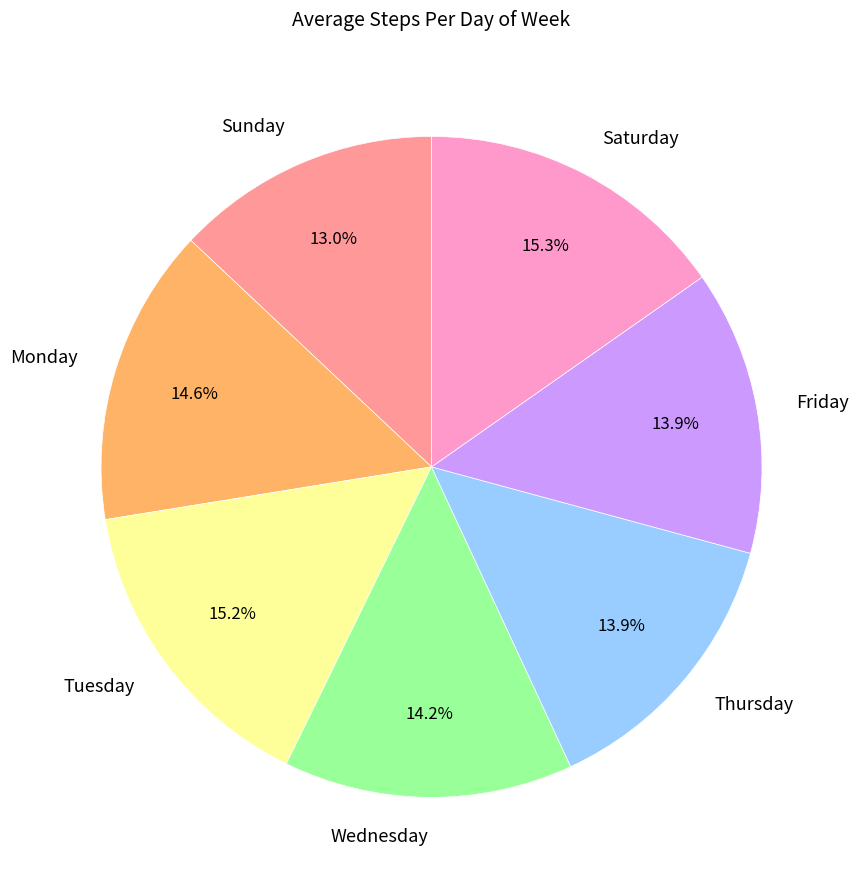

Which has a higher value, Sunday or Friday?

Friday